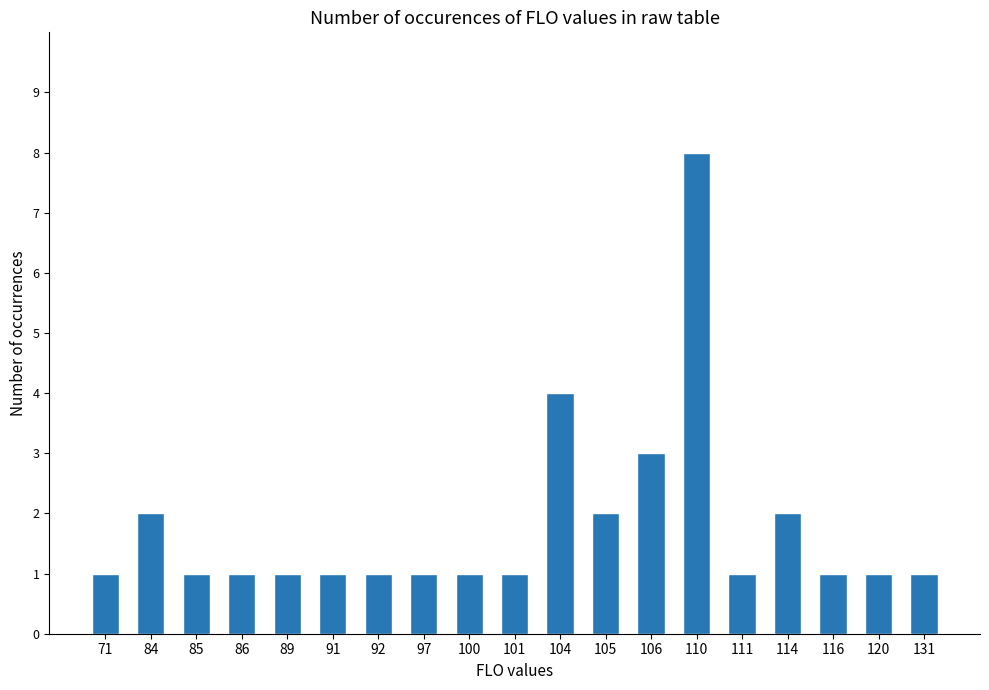

At which label is the value closest to 4?

104